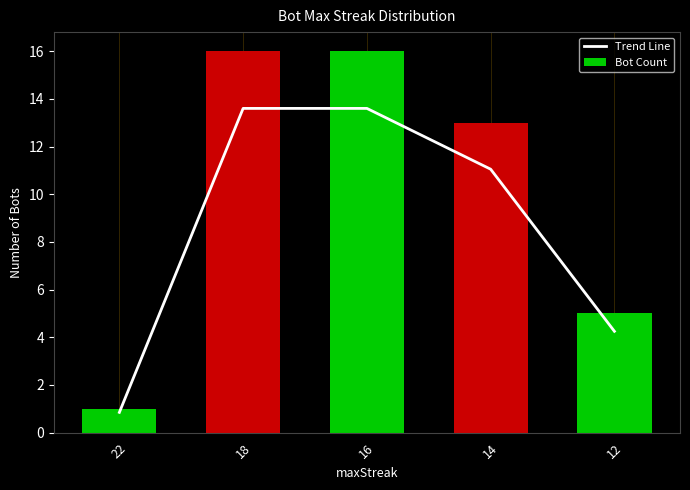

What is the maximum value for Bot Count?

16